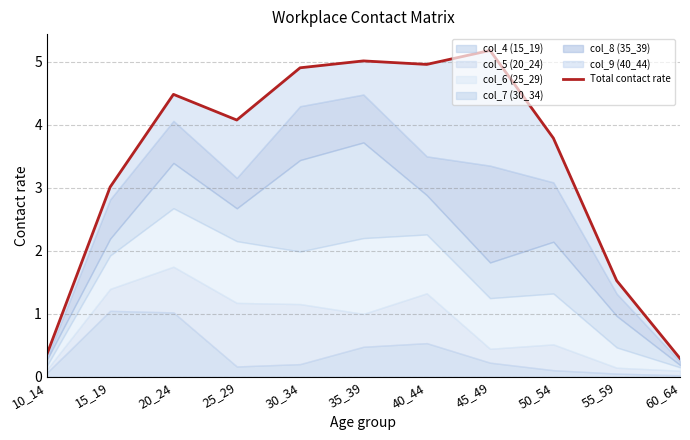

What is the difference between the values at 55_59 and 20_24?

3.0